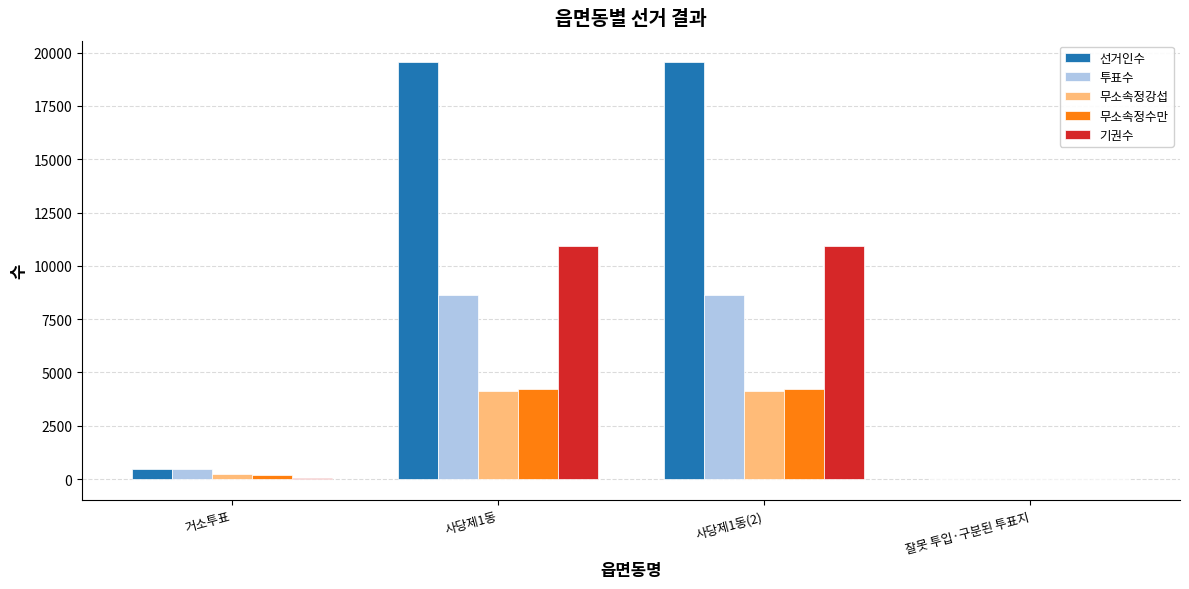

Between 사당제1동(2) and 잘못 투입·구분된 투표지, which series saw the biggest shift?

선거인수